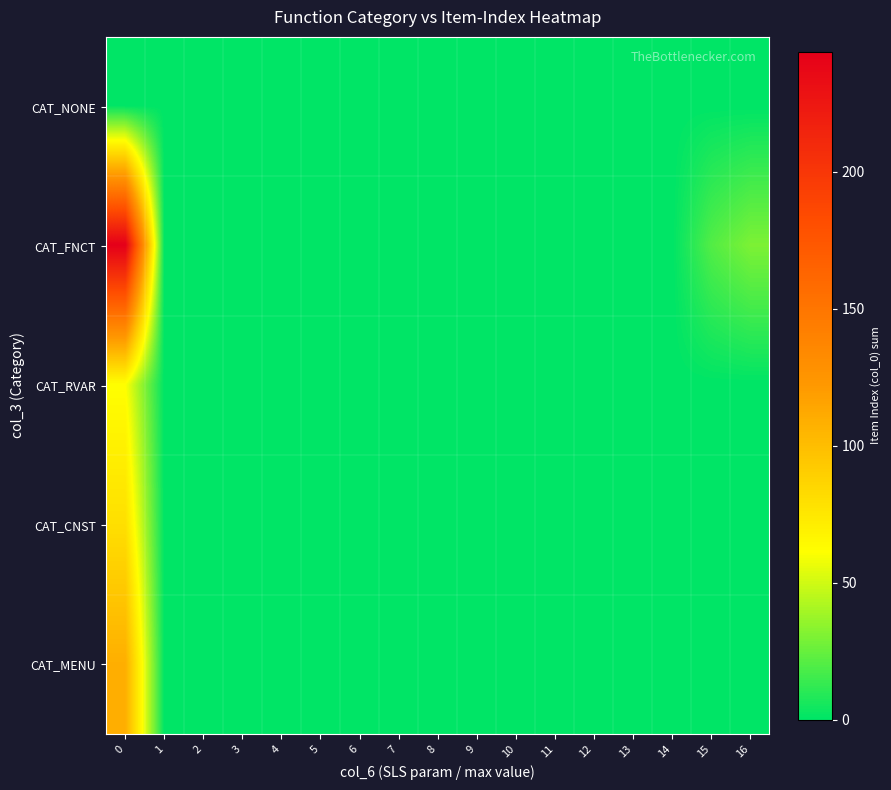

Reading left to right, transcribe all the data shown in this chart.

CAT_NONE: 0=0	1=0	2=0	3=0	4=0	5=0	6=0	7=0	8=0	9=0	10=0	11=0	12=0	13=0	14=0	15=0	16=0
CAT_FNCT: 0=244	1=0	2=0	3=0	4=0	5=0	6=0	7=0	8=0	9=0	10=0	11=0	12=0	13=0	14=0	15=20	16=30
CAT_RVAR: 0=61	1=0	2=0	3=0	4=0	5=0	6=0	7=0	8=0	9=0	10=0	11=0	12=0	13=0	14=0	15=0	16=0
CAT_CNST: 0=80	1=0	2=0	3=0	4=0	5=0	6=0	7=0	8=0	9=0	10=0	11=0	12=0	13=0	14=0	15=0	16=0
CAT_MENU: 0=109	1=0	2=0	3=0	4=0	5=0	6=0	7=0	8=0	9=0	10=0	11=0	12=0	13=0	14=0	15=0	16=0